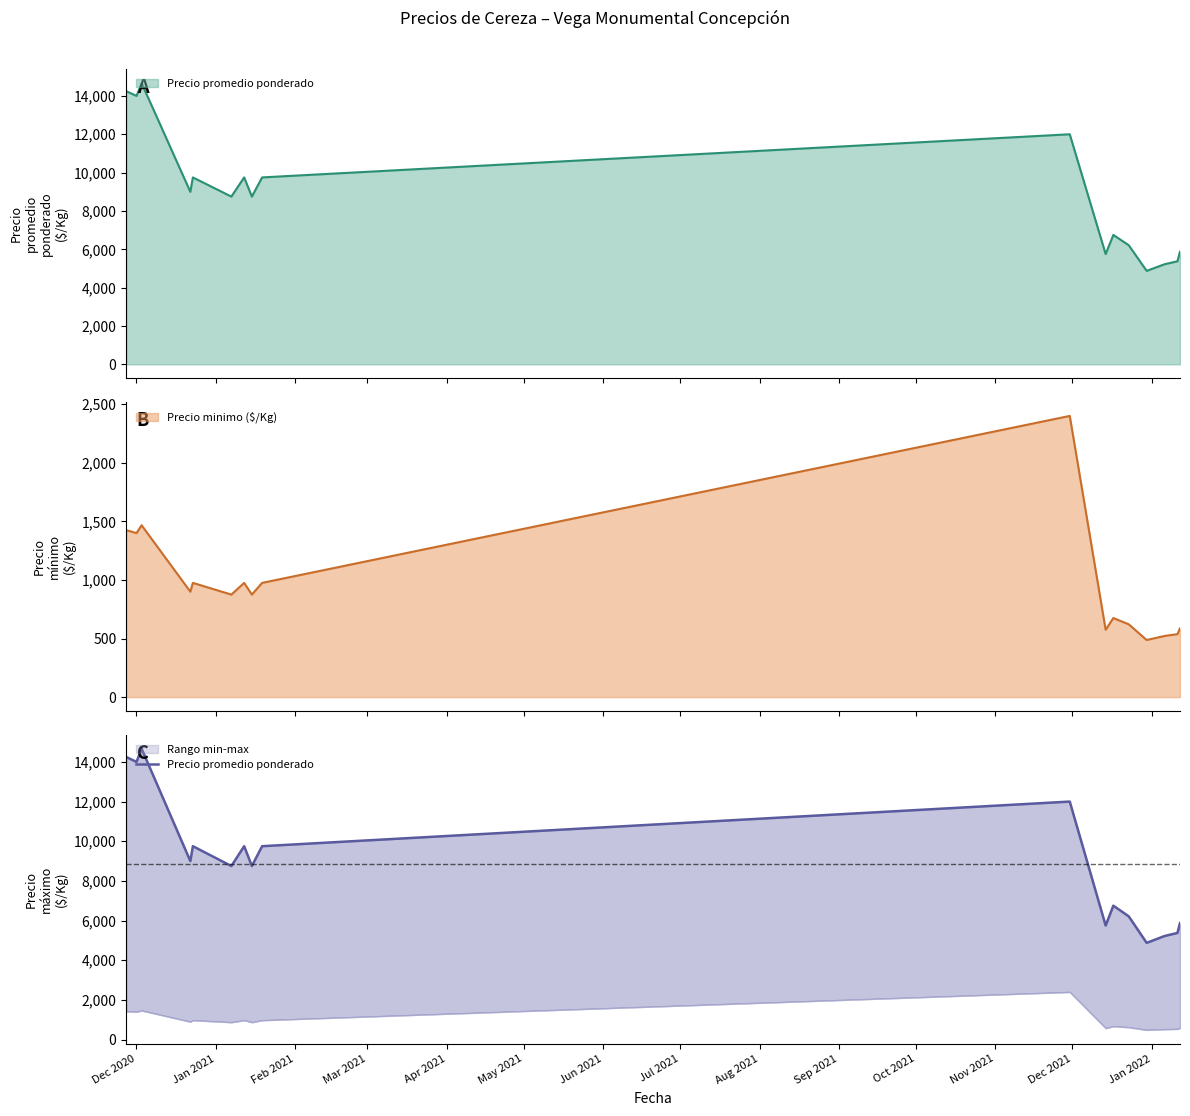

What position from the left is Apr 2021?

5